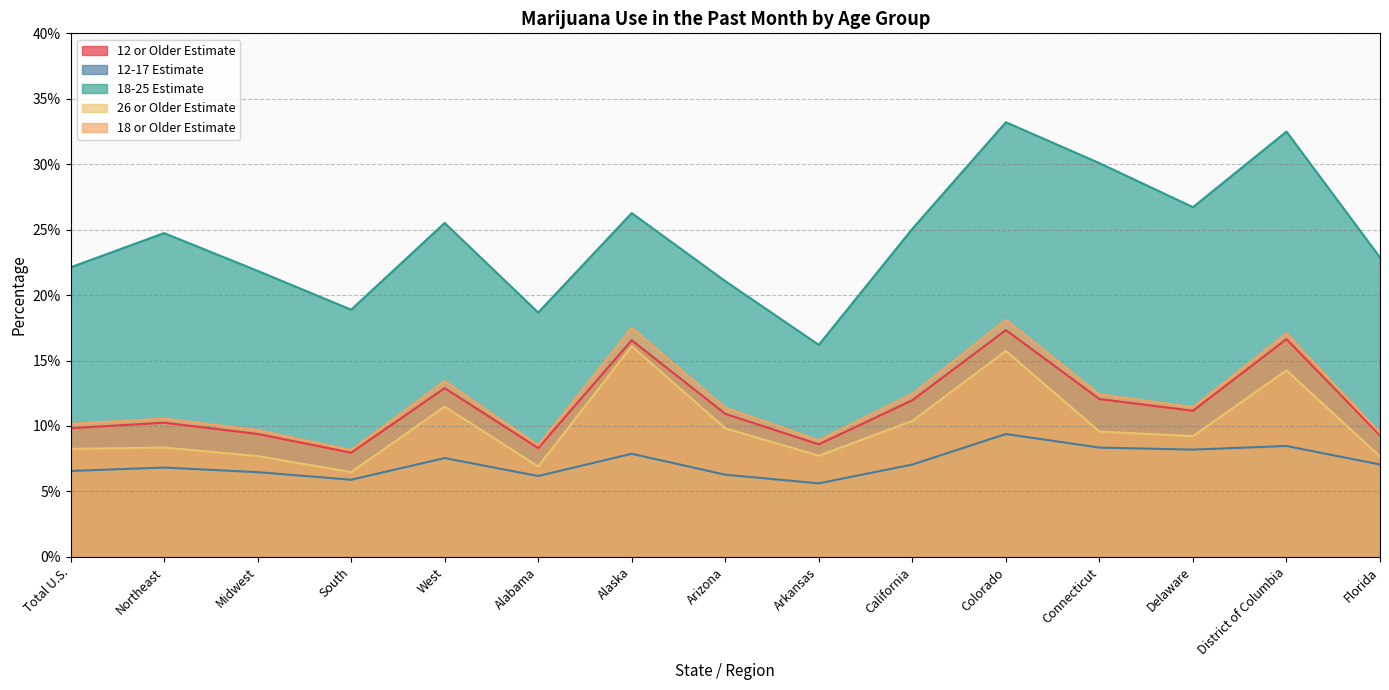

At Northeast, list the series in order from largest to smallest.

18-25 Estimate, 18 or Older Estimate, 12 or Older Estimate, 26 or Older Estimate, 12-17 Estimate